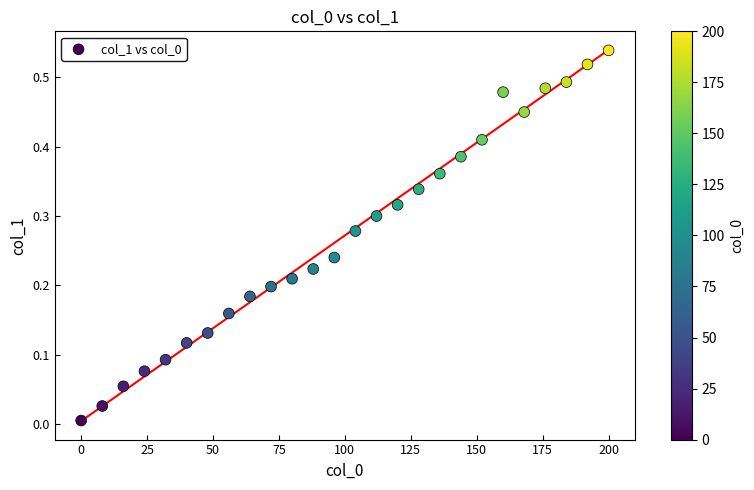

What is the range of X values (max minus min)?

200.0